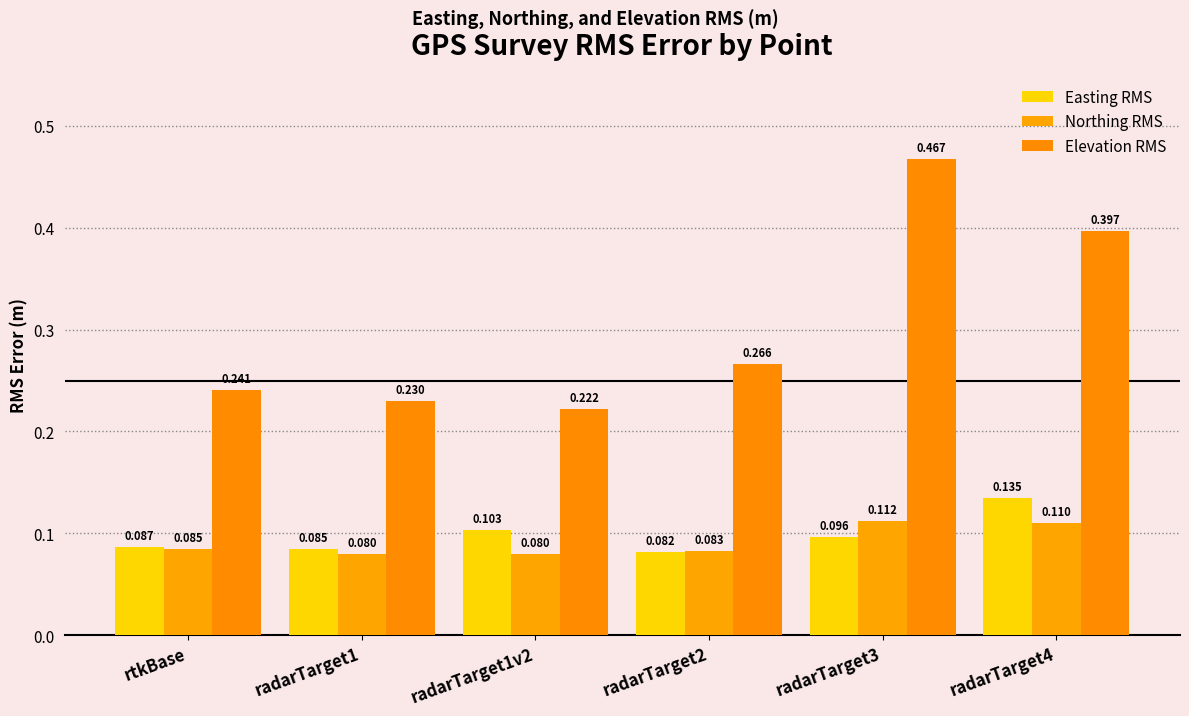

True or false: Elevation RMS has a value of 0.5 at radarTarget4.

False